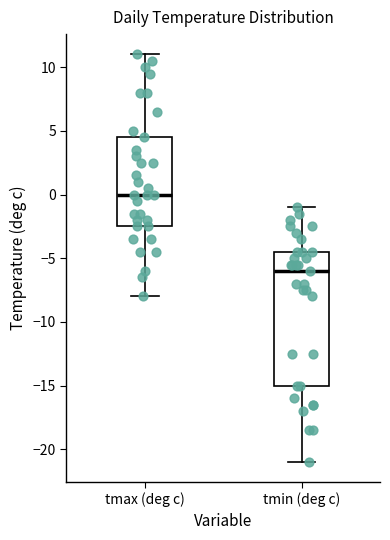

Which box's median line is the lowest?

tmin (deg c)